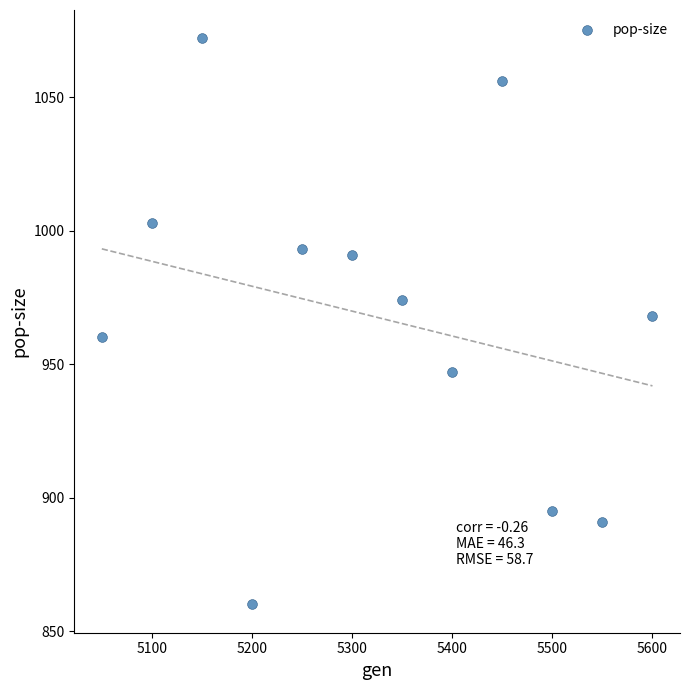

What is the average X value?

5325